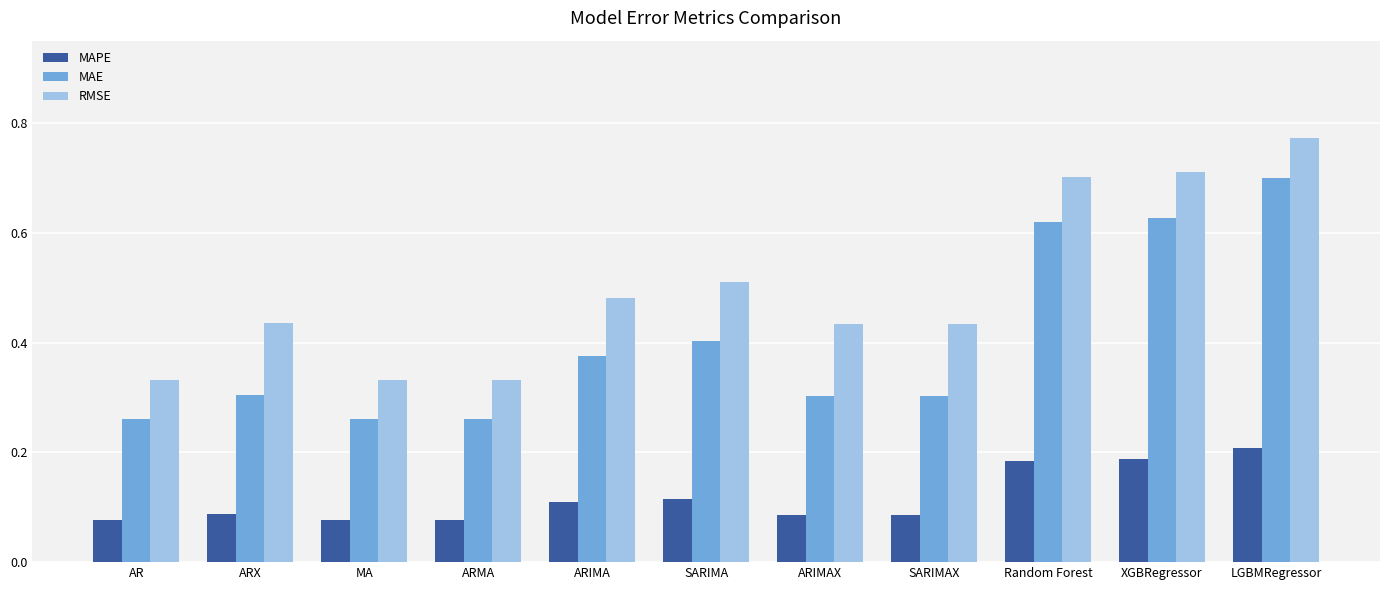

At which label does MAE reach its peak?

LGBMRegressor